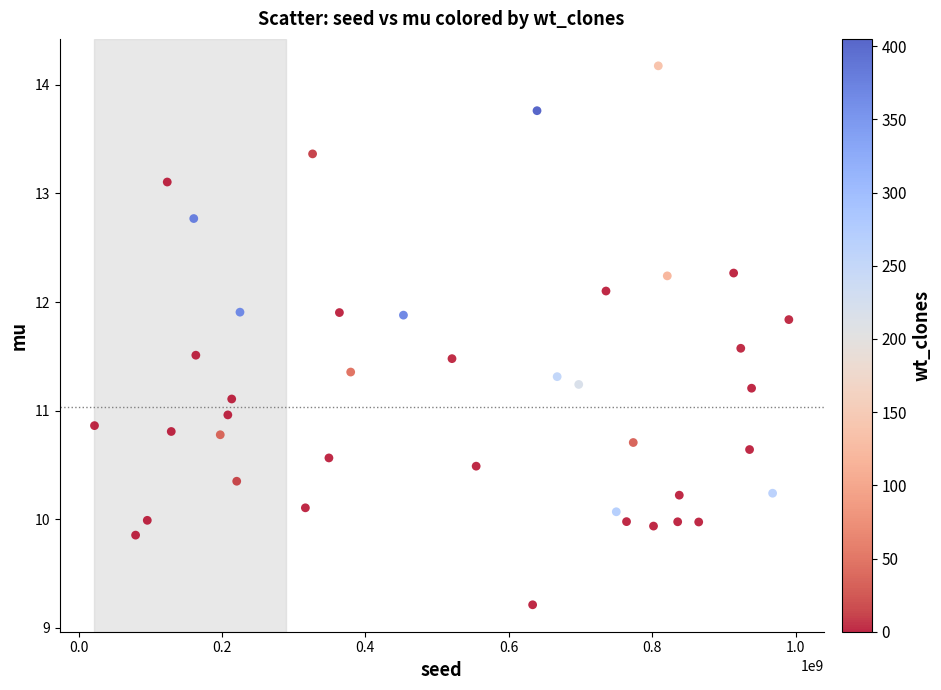

What is the range of Y values (max minus min)?

5.0